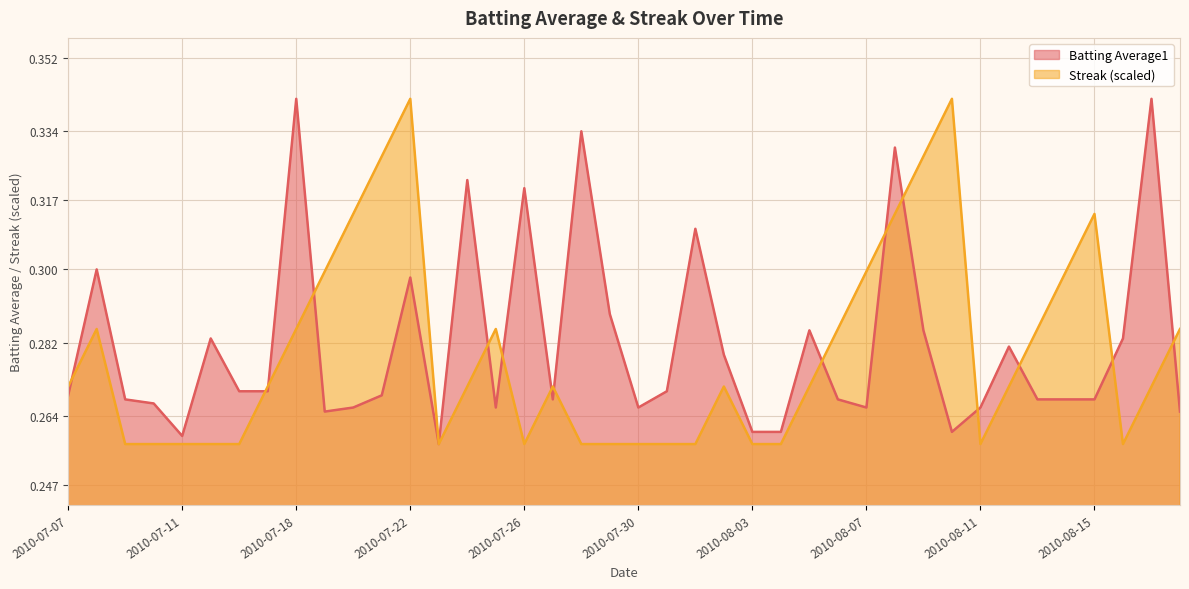

What is the average value of the Streak series?

0.3